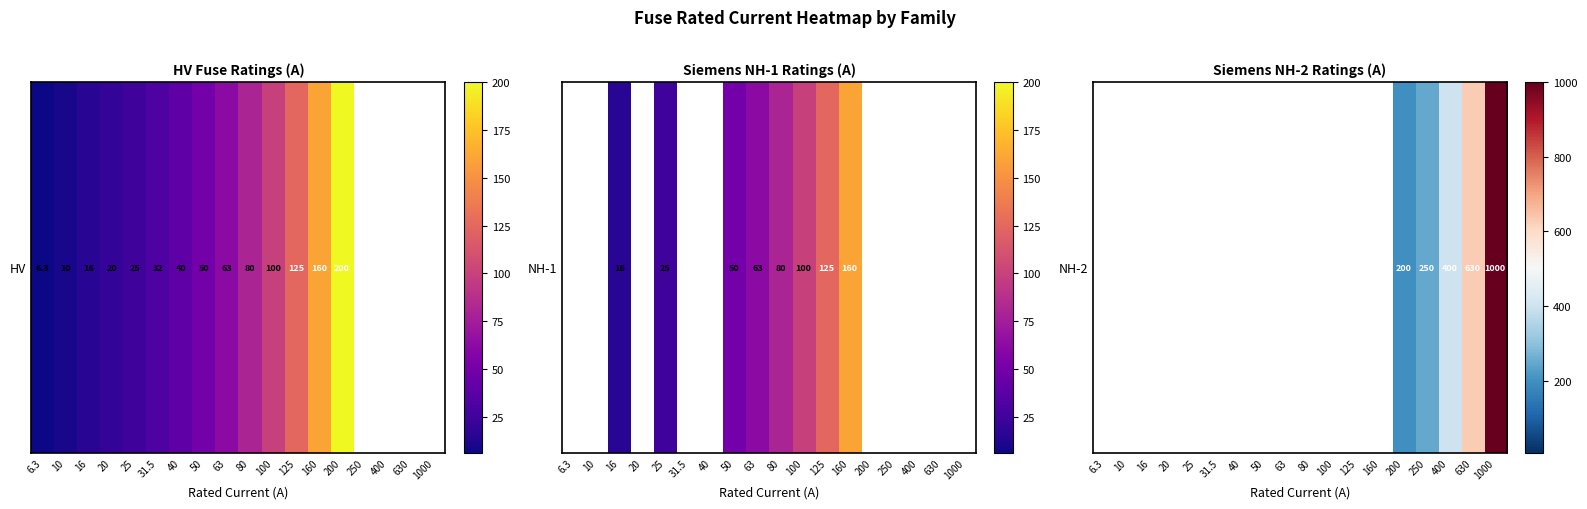

Between 400 and 125, which is larger?

125